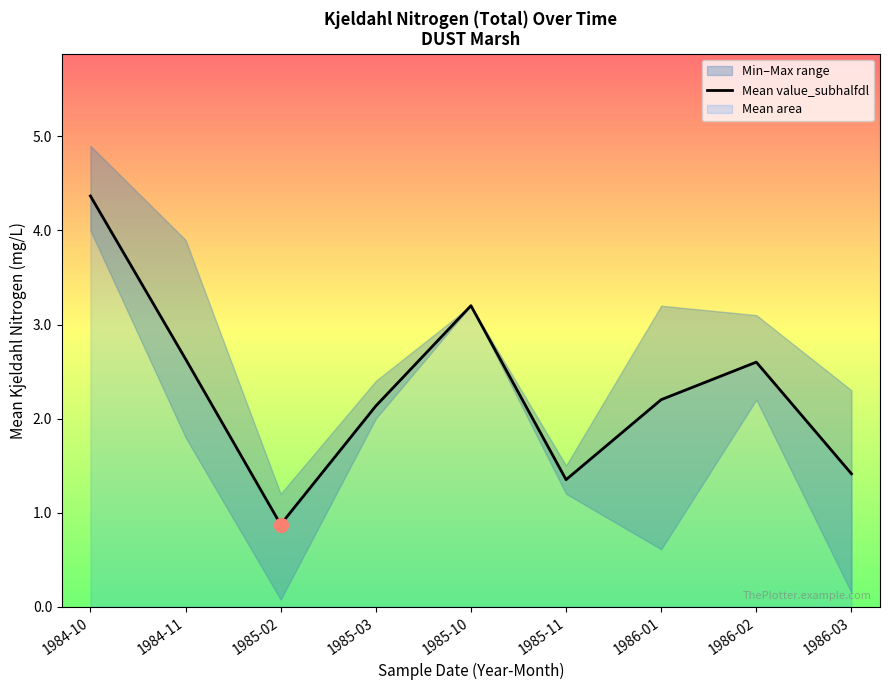

How many values exceed 2?

6